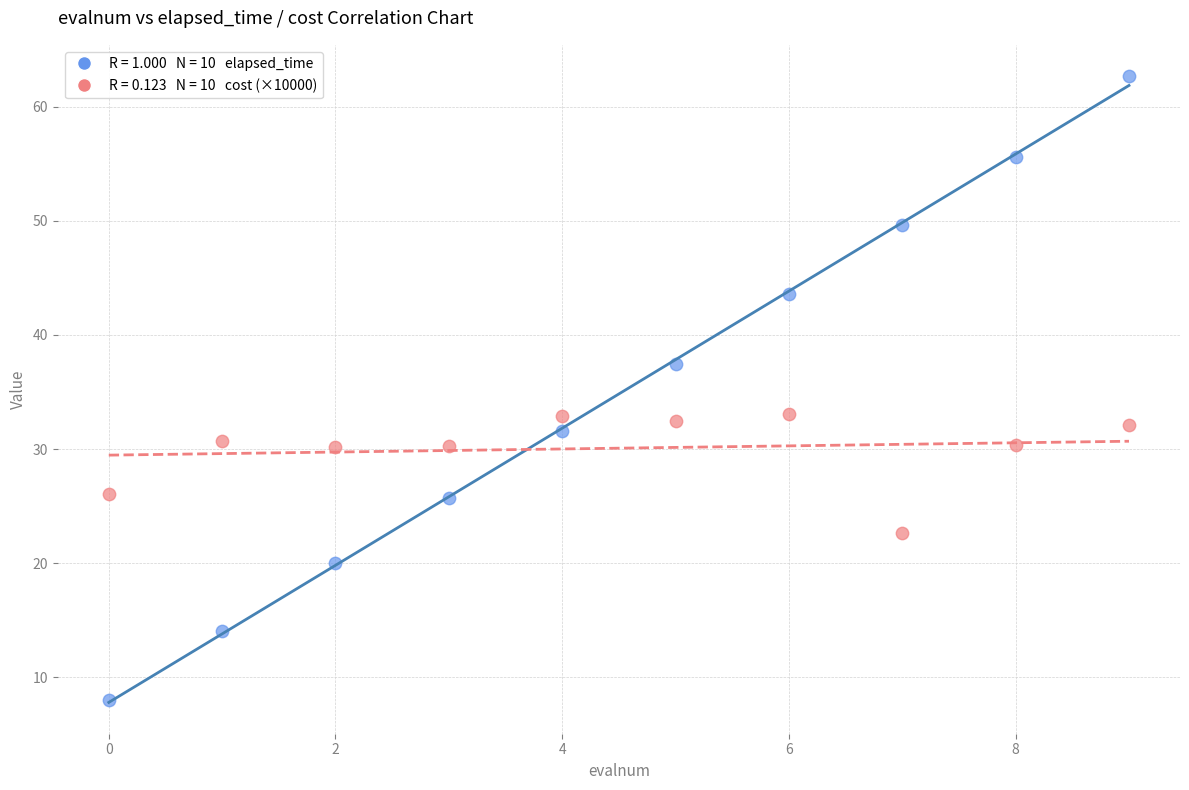

Across all data points, what is the range of Y values (max minus min)?

54.7